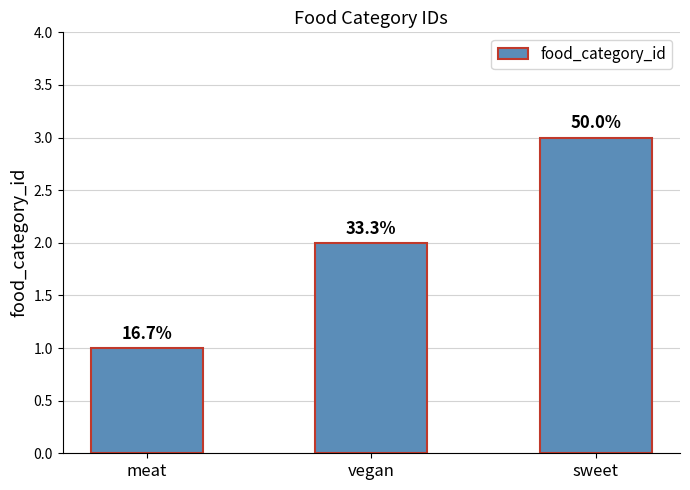

Does the chart contain any negative values?

No